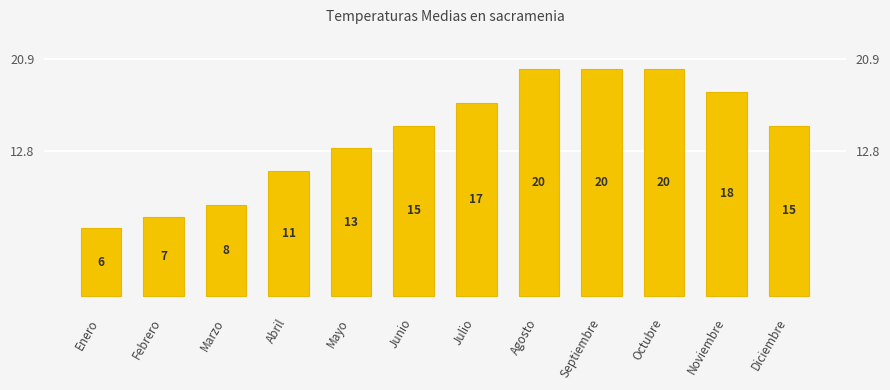

What is the ratio of the value at Mayo to the value at Junio?

0.9